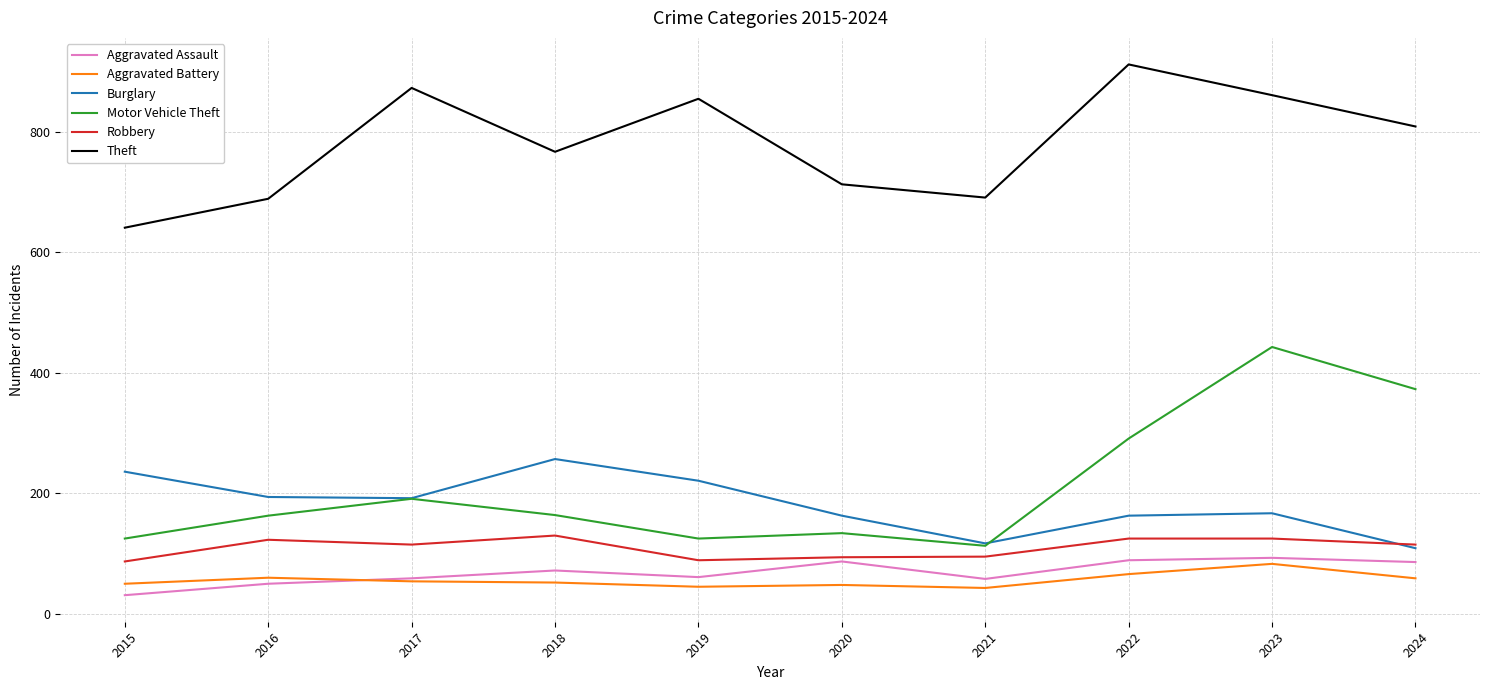

At which category does Motor Vehicle Theft reach its first local peak?

2017